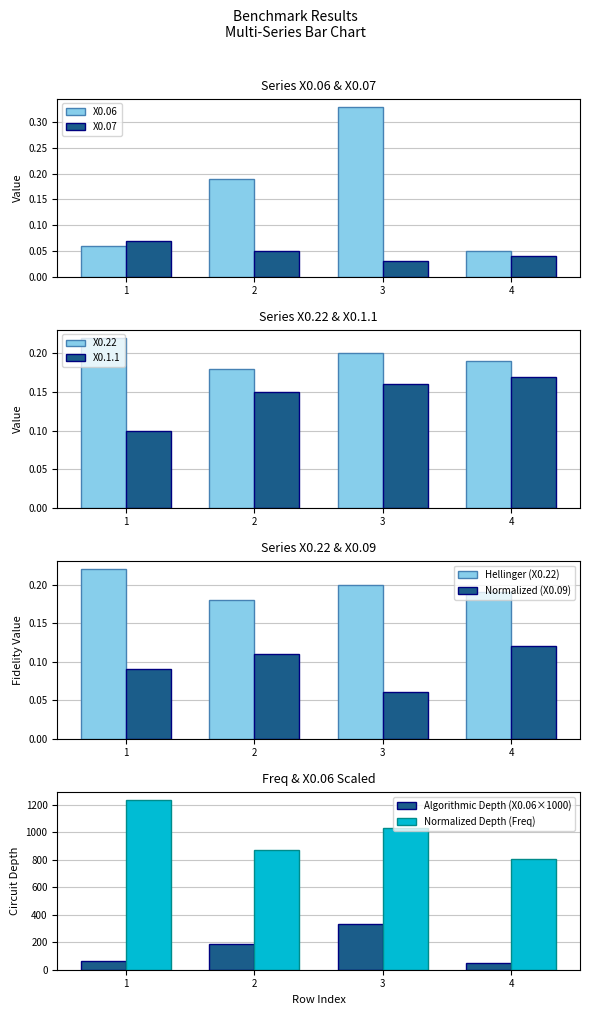

Which series has the largest total across all categories?

Freq